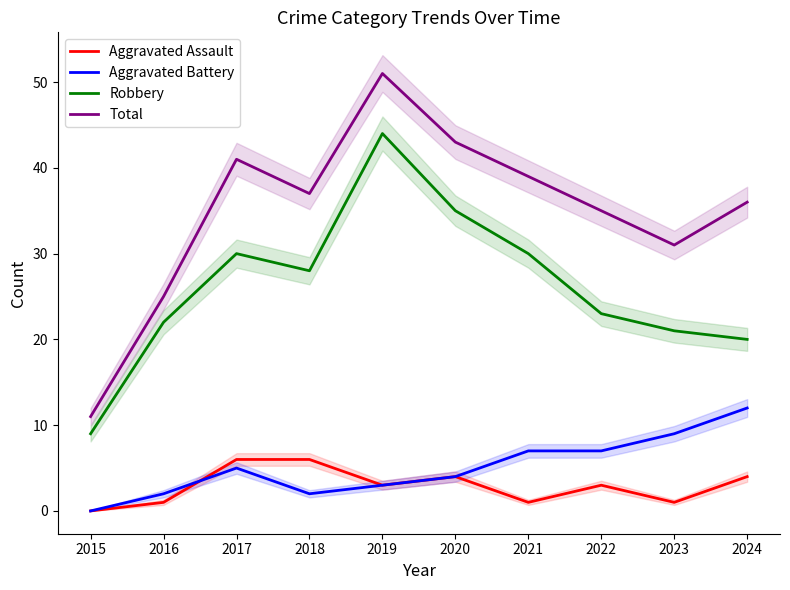

What is the total value across all series at 2021?

77